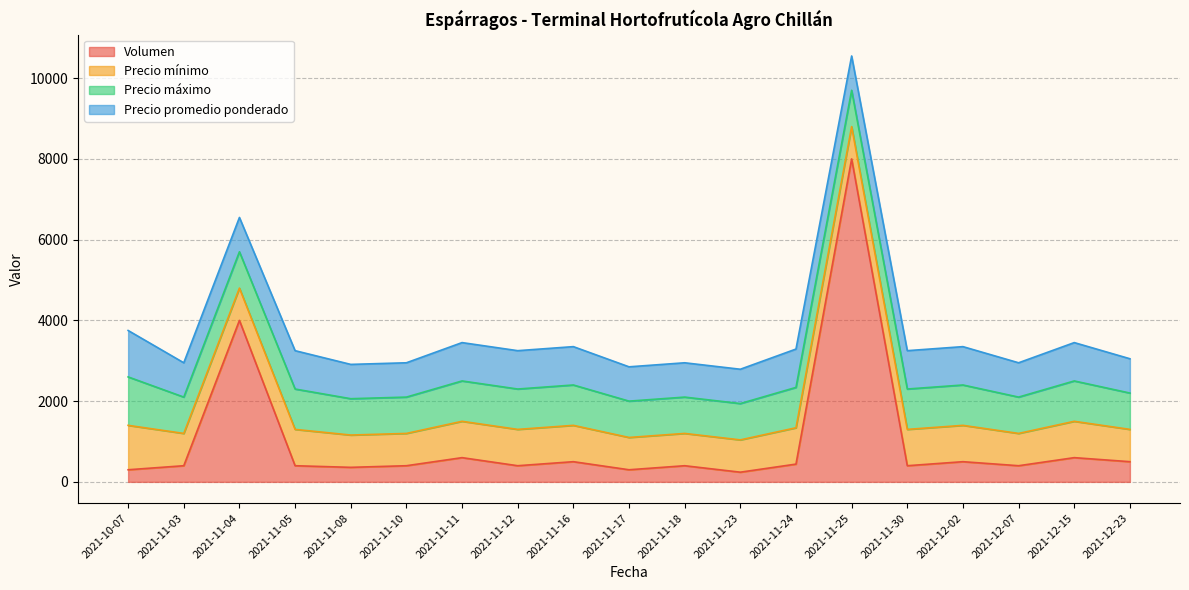

Count the number of categories in the chart.

19